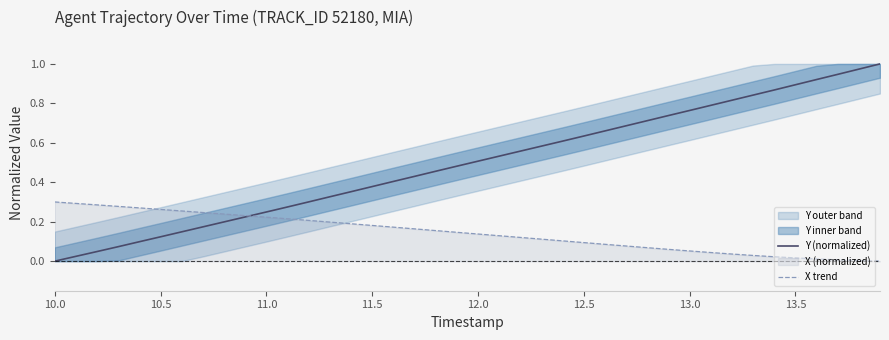

Which series has the widest spread of values?

Y (normalized)